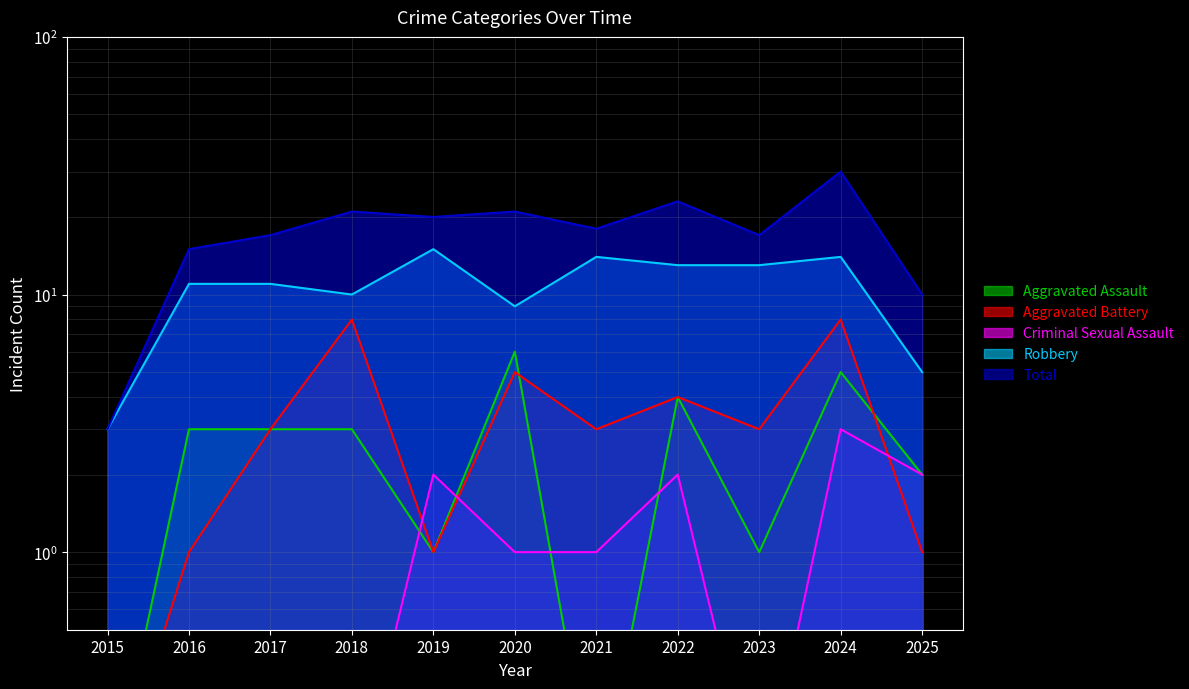

Does the chart have visible grid lines?

Yes